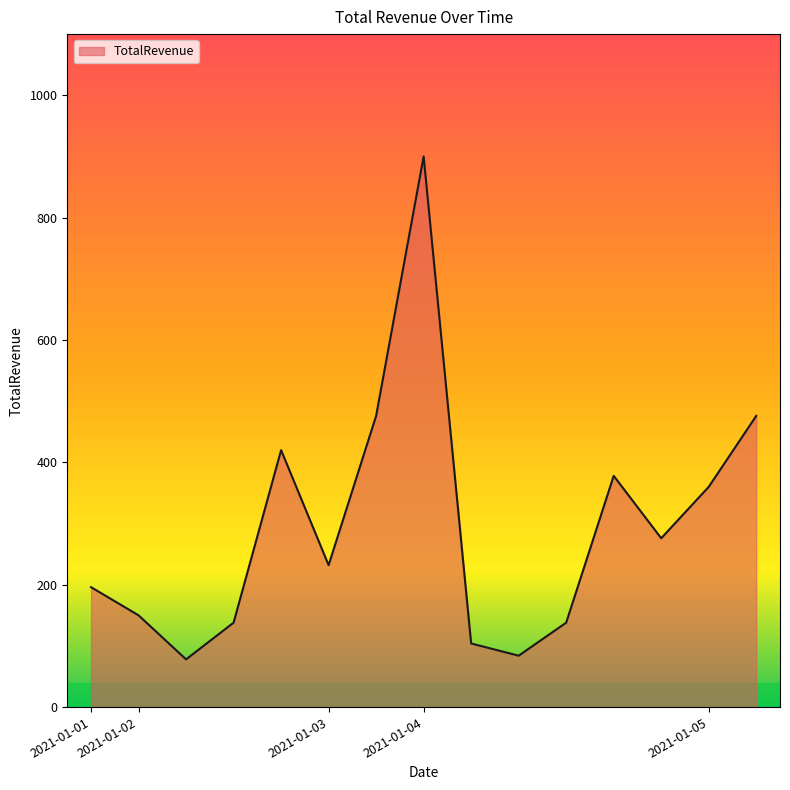

What is the difference between the maximum and minimum values?

822